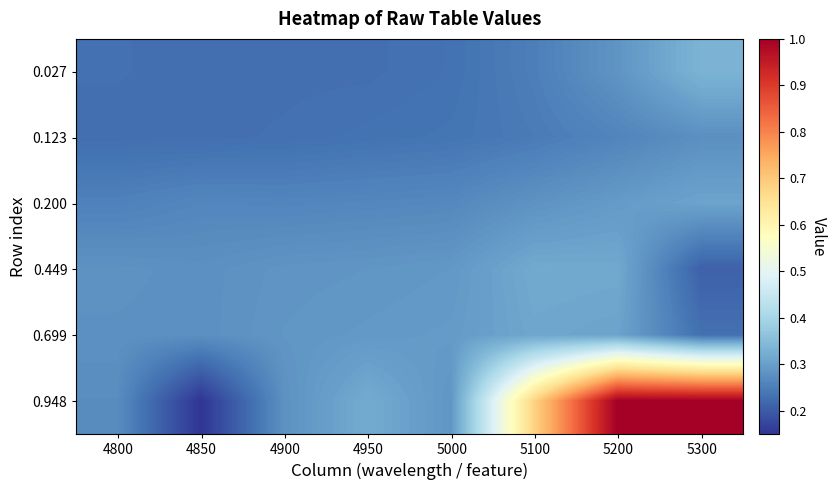

Reading left to right, list all the values displayed in this chart.

0.027: 4800=0.2	4850=0.2	4900=0.2	4950=0.2	5000=0.2	5100=0.3	5200=0.3	5300=0.3
0.123: 4800=0.2	4850=0.2	4900=0.2	4950=0.2	5000=0.2	5100=0.2	5200=0.3	5300=0.3
0.200: 4800=0.3	4850=0.3	4900=0.3	4950=0.3	5000=0.3	5100=0.3	5200=0.3	5300=0.3
0.449: 4800=0.3	4850=0.3	4900=0.3	4950=0.3	5000=0.3	5100=0.3	5200=0.3	5300=0.2
0.699: 4800=0.3	4850=0.3	4900=0.3	4950=0.3	5000=0.3	5100=0.3	5200=0.3	5300=0.2
0.948: 4800=0.3	4850=0.2	4900=0.3	4950=0.3	5000=0.3	5100=0.7	5200=1.0	5300=1.0